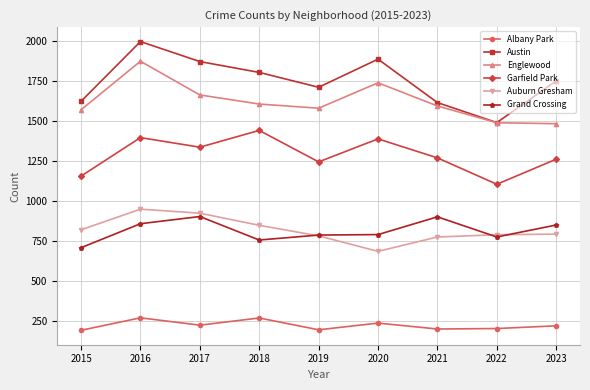

The value of Grand Crossing at 2016 is 858. True or false?

True